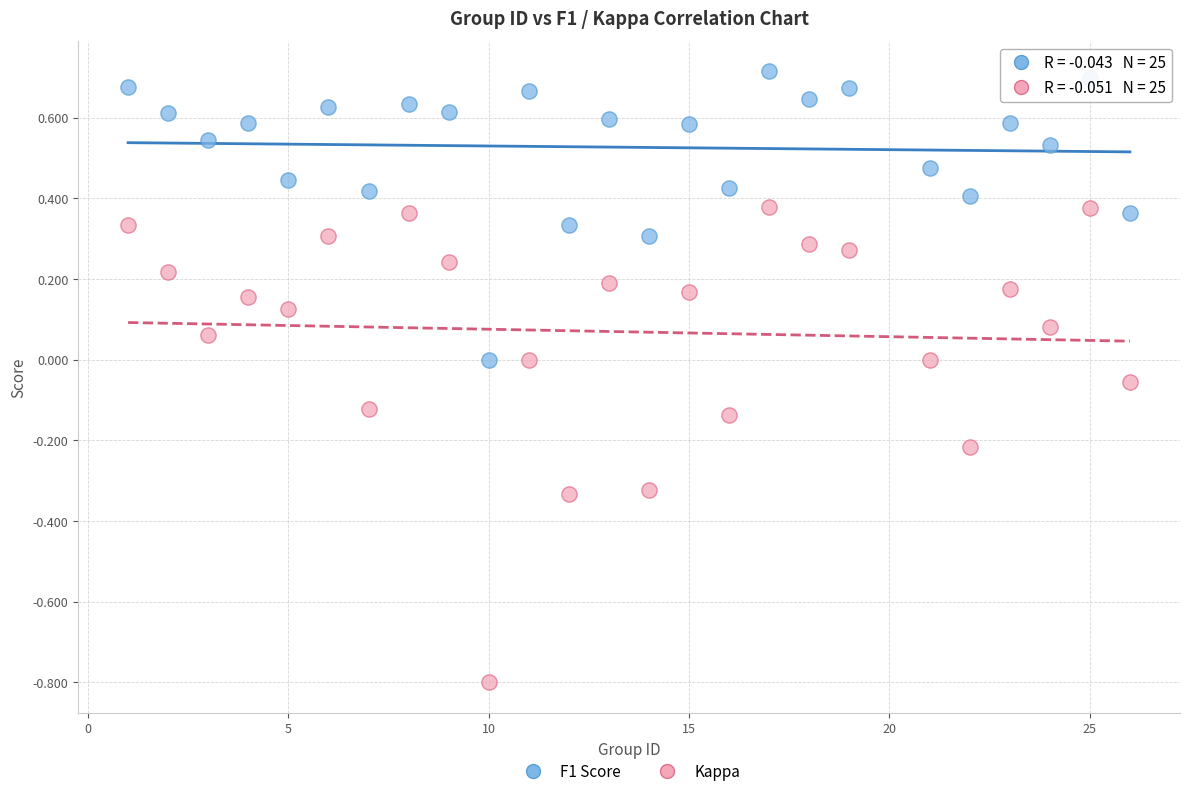

Across all data points, what is the range of X values (max minus min)?

25.0